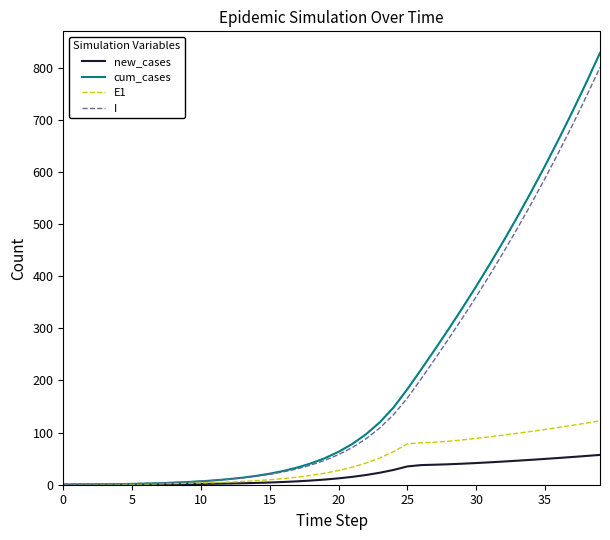

What is the difference between the second highest and second lowest values in the new_cases series?

55.1